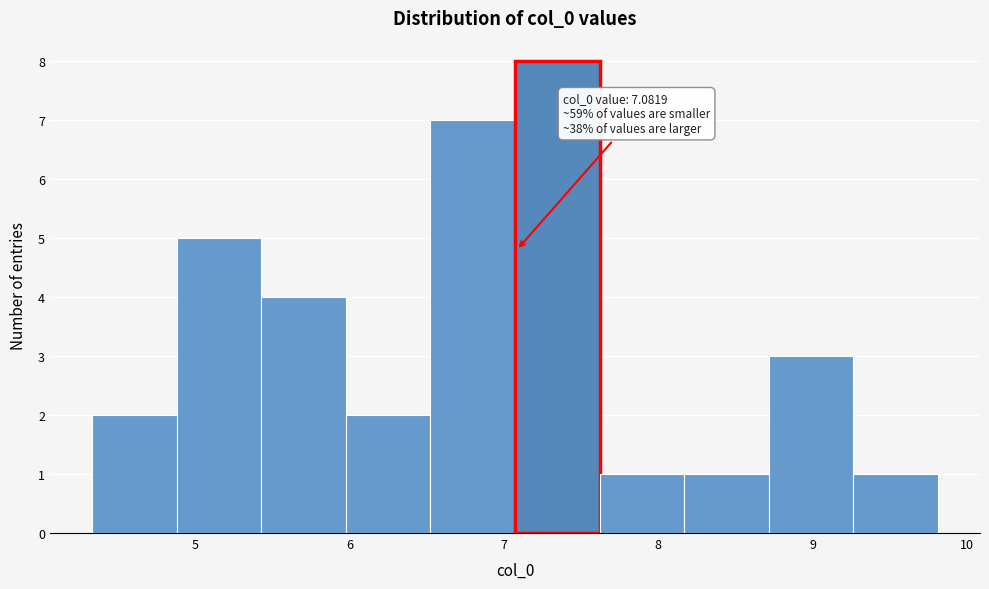

Over which range of the x-axis is the bar tallest?

7.1 to 7.6